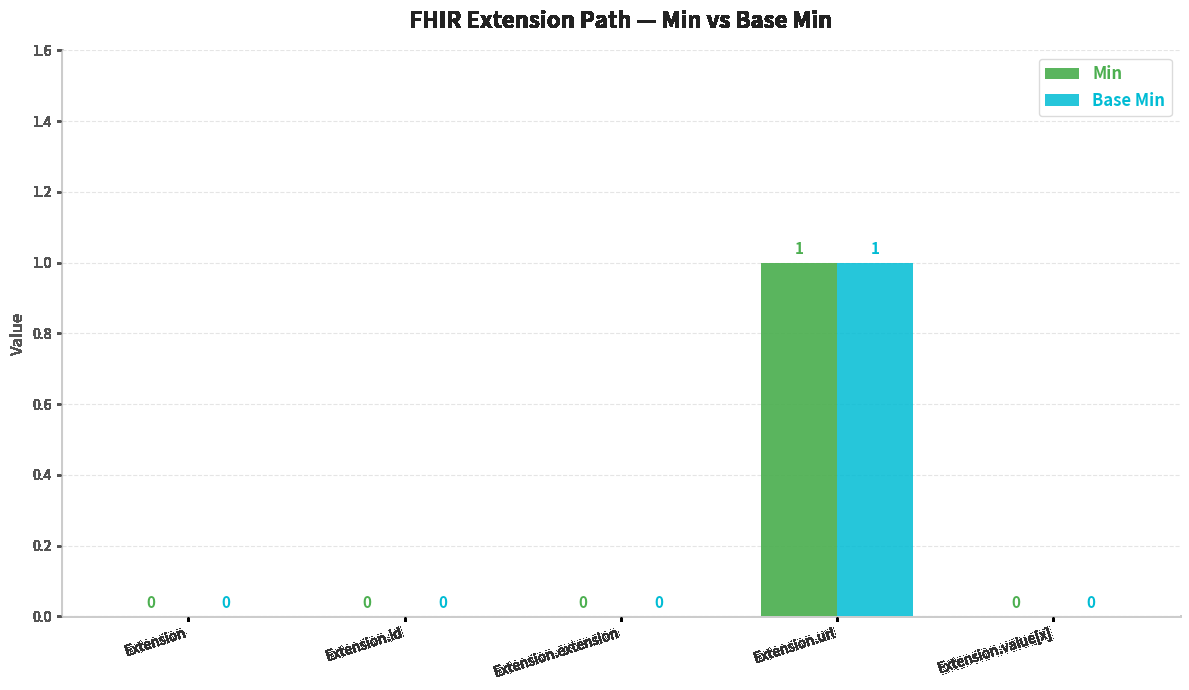

At which category is the sum across all series the highest?

Extension.url